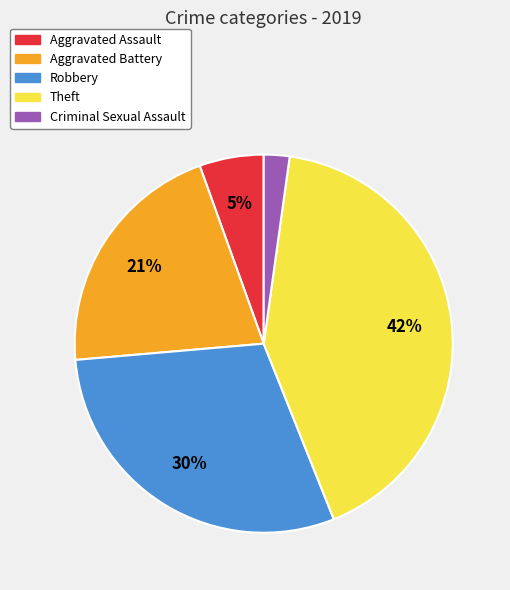

To the nearest percent, what is the average slice percentage?

20%